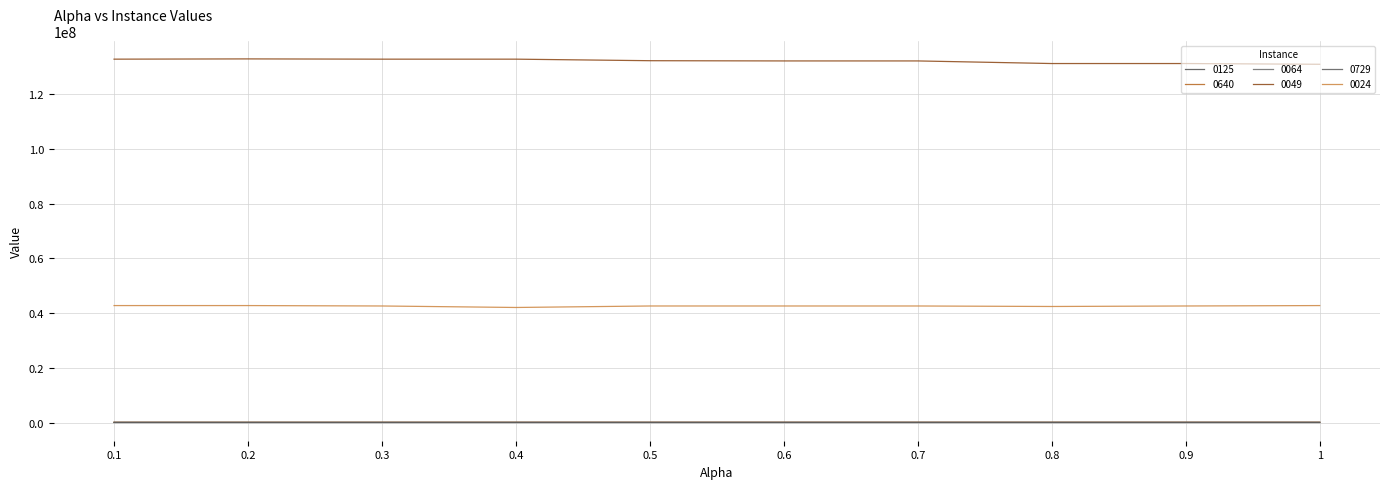

Reading left to right, transcribe all the data shown in this chart.

0125: 39144	39254	38561	38826	38485	38334	38334	40154	40234	42204
0640: 102794	105772	106214	107208	108199	108760	108760	106314	108986	107522
0064: 7616	7375	7375	7407	7382	7610	7610	7307	7503	7434
0049: 132894610	132987802	132894610	132894610	132330304	132245121	132245121	131294566	131294566	131022310
0729: 95859	96026	95781	97304	102892	102005	102005	102892	102892	102892
0024: 42783759	42783759	42630715	42085075	42630715	42630715	42630715	42447877	42630715	42783759